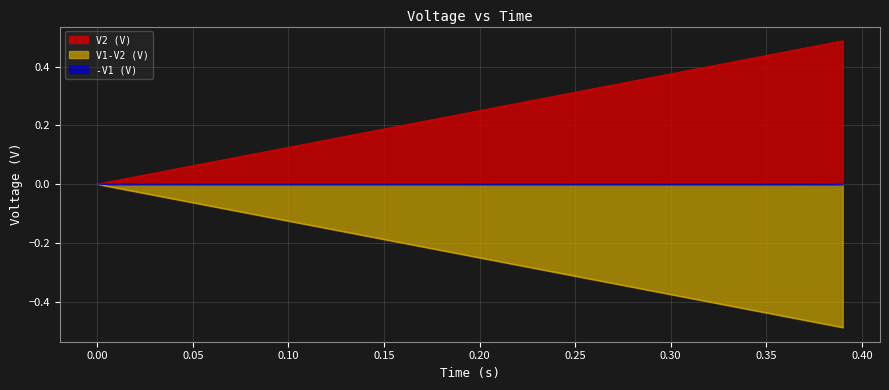

Which series has the largest total across all categories?

V2 (V)